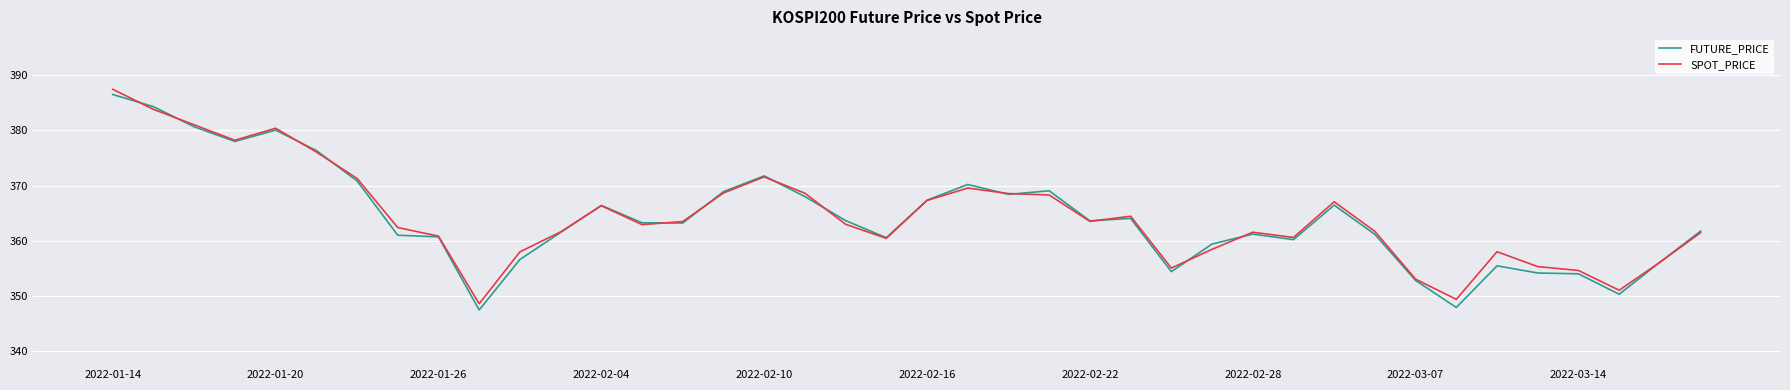

Count the number of data series in this chart.

2